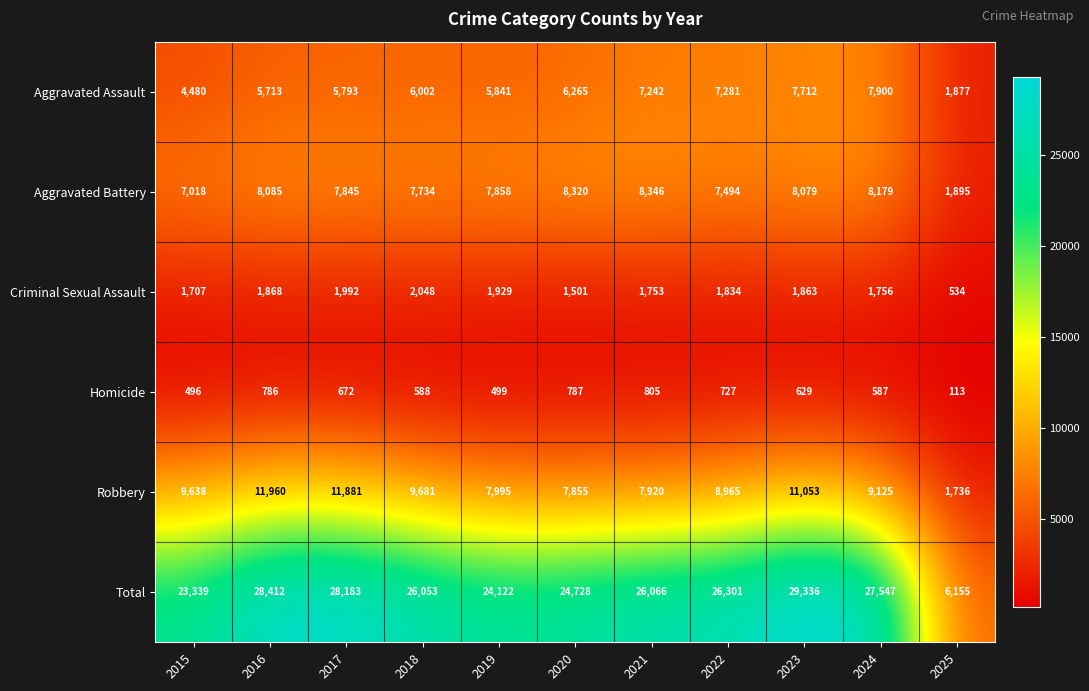

What is the difference between the highest and lowest values at 2025?

6042